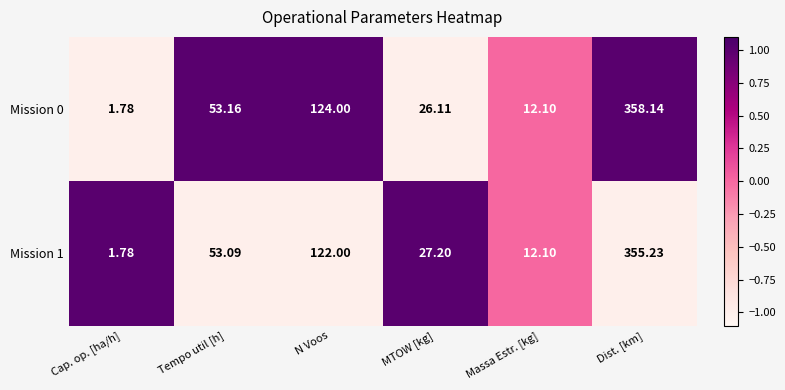

At which label does Mission 1 reach its minimum?

Cap. op. [ha/h]